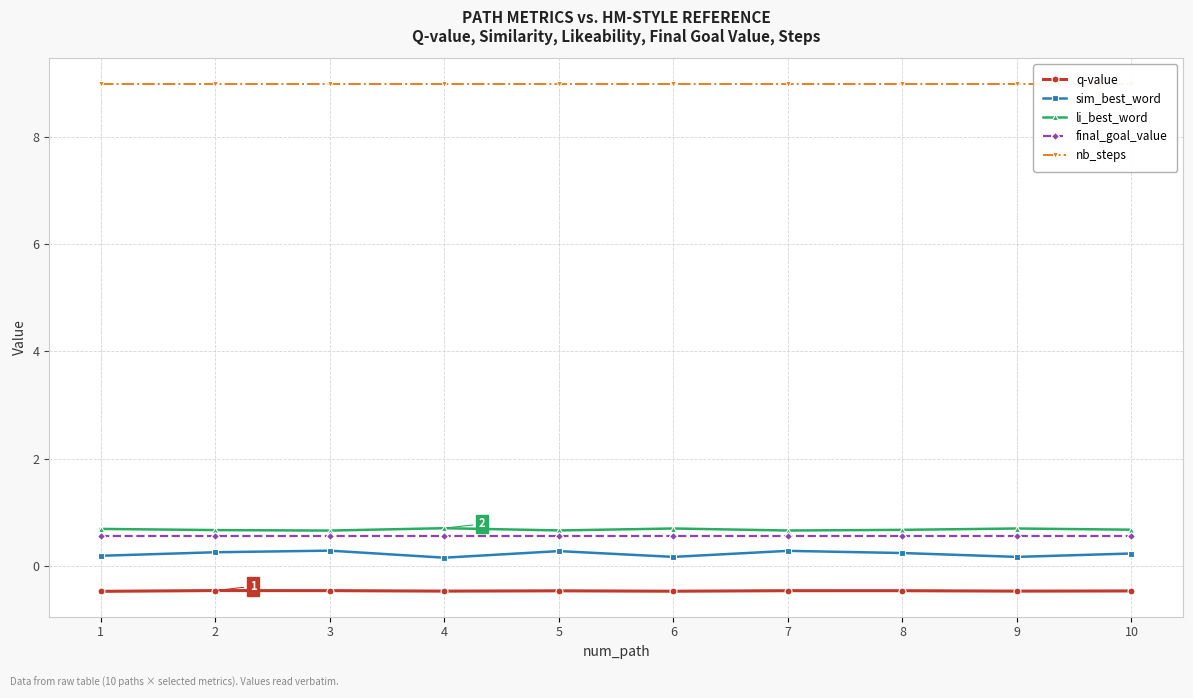

The value of q-value at 9 is -0.5. True or false?

True